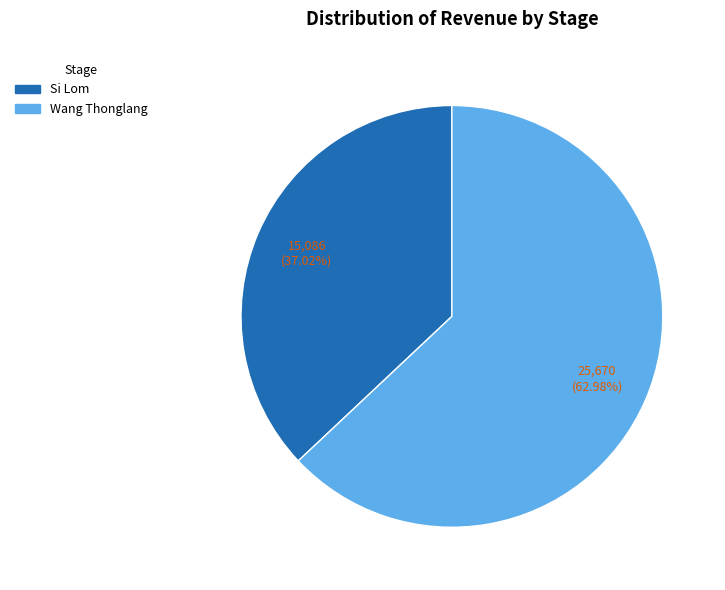

Count the number of slices in the pie.

2